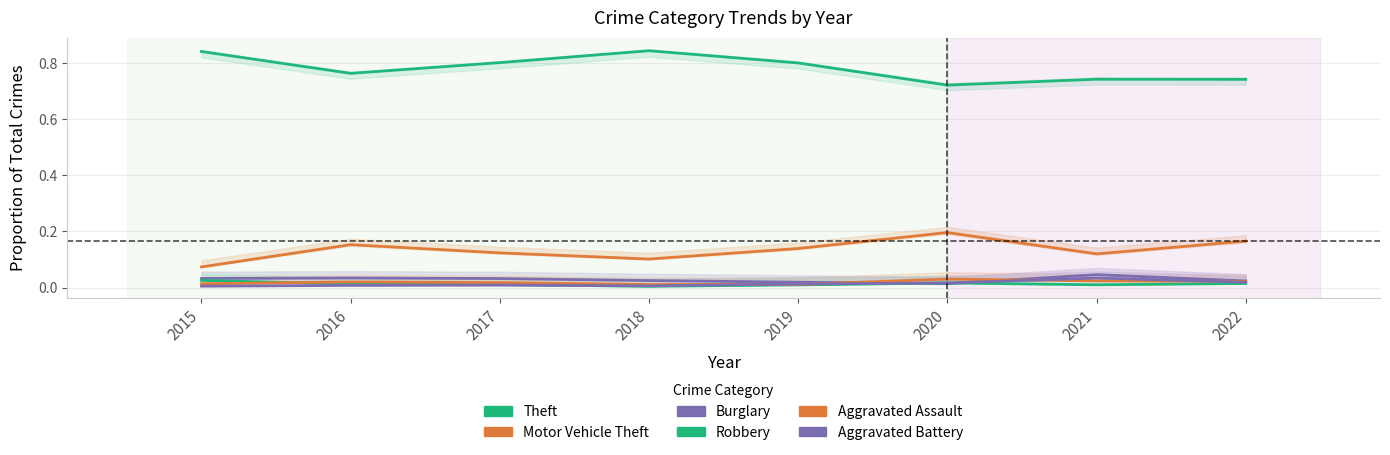

True or false: Burglary has a value of 0.0 at 2018.

True